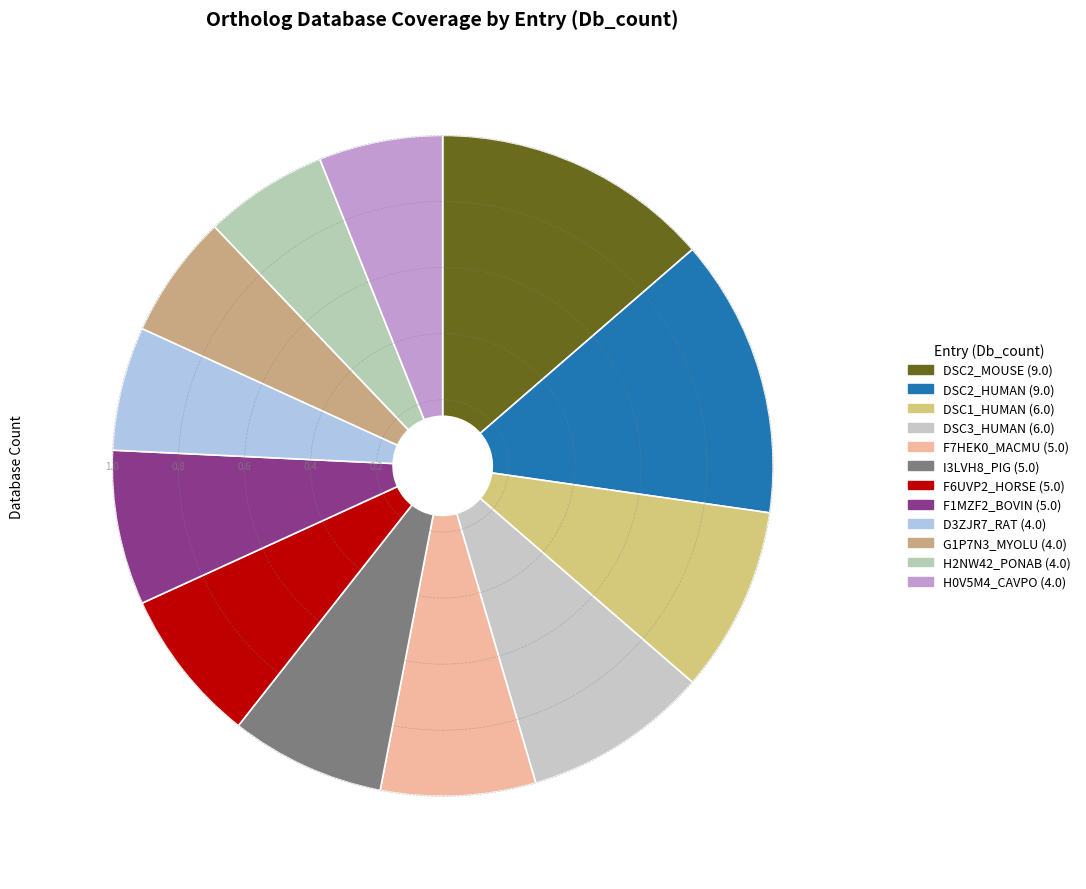

Does any single category account for the majority?

No